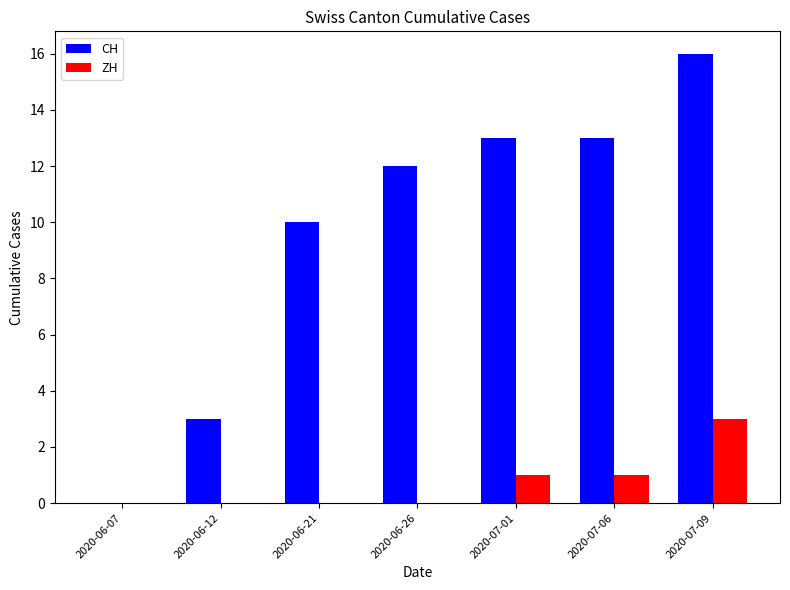

Is the value of CH at 2020-06-26 greater than the value of ZH at 2020-06-12?

Yes